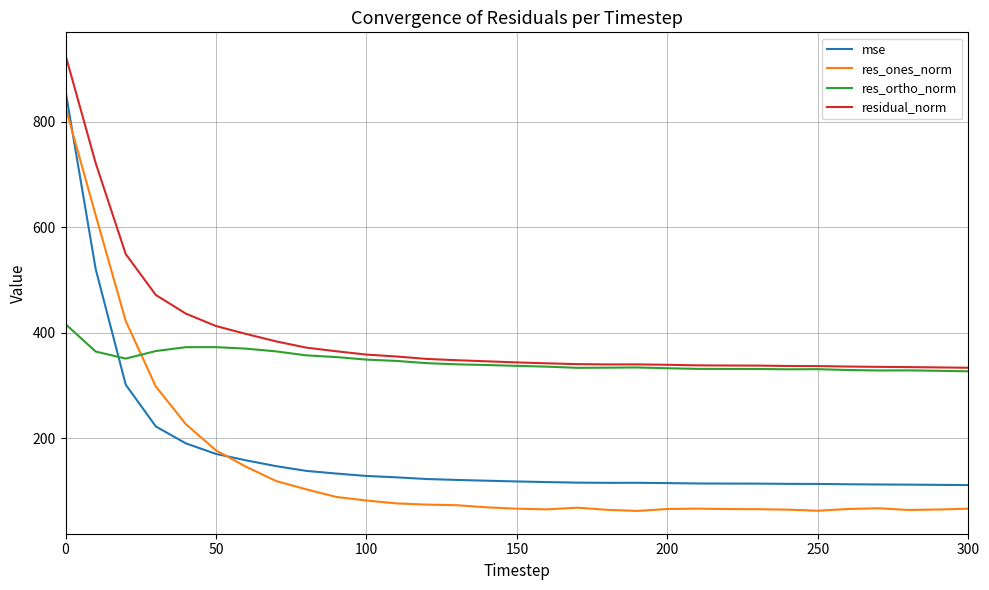

What is the maximum value for mse?

858.4